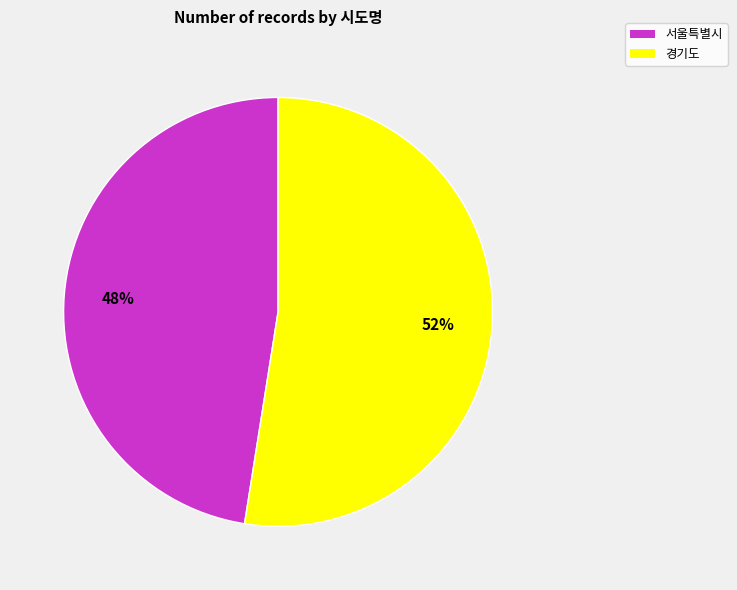

What is the largest slice in the pie chart?

경기도